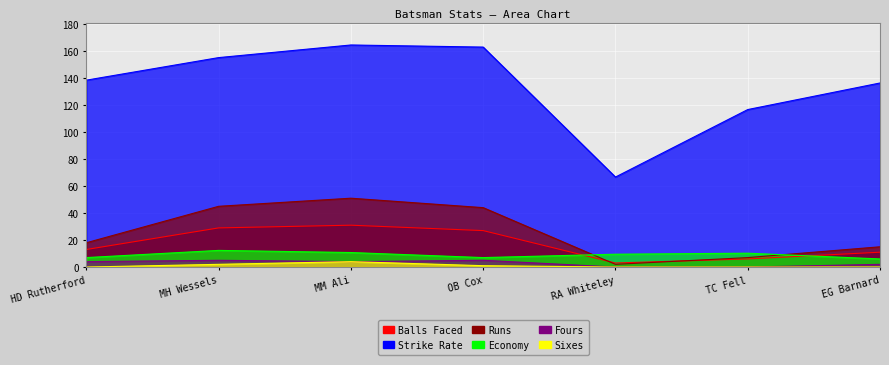

True or false: balls and s/r cross at least once.

False